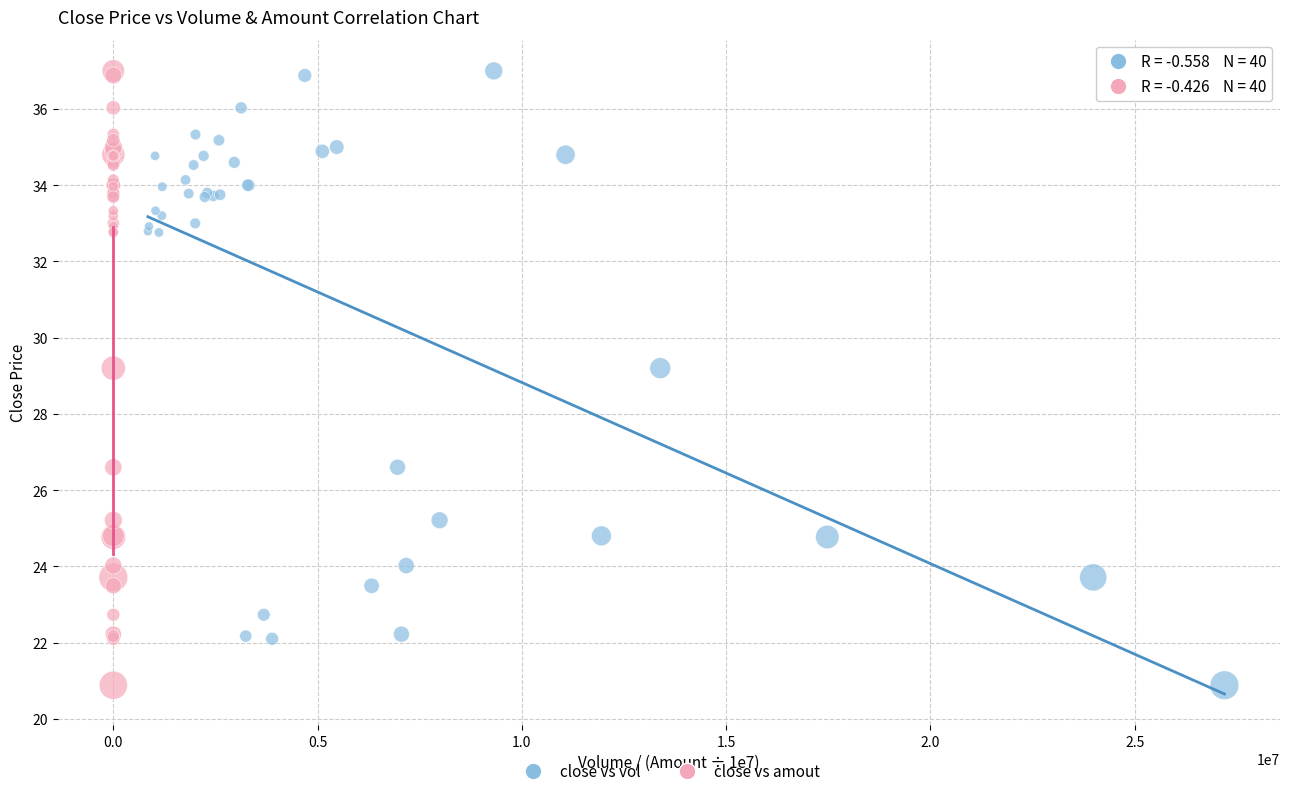

What are all the series names shown in the legend?

close vs vol, close vs amout